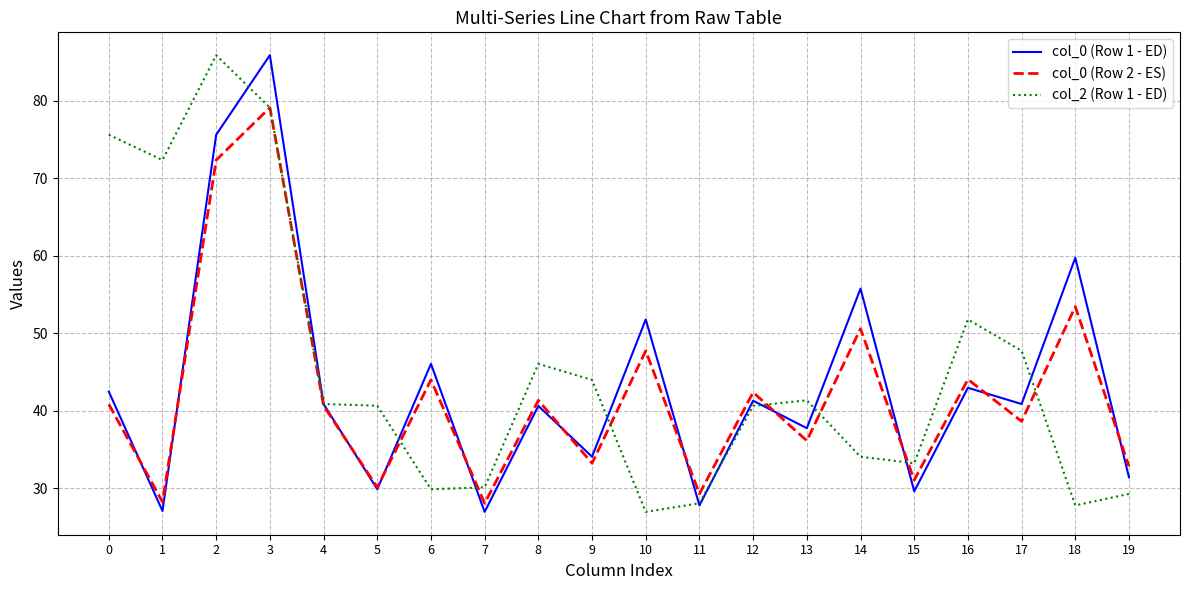

Is it true that col_0 (Row 2 - ES) equals 29.3 at 11?

True